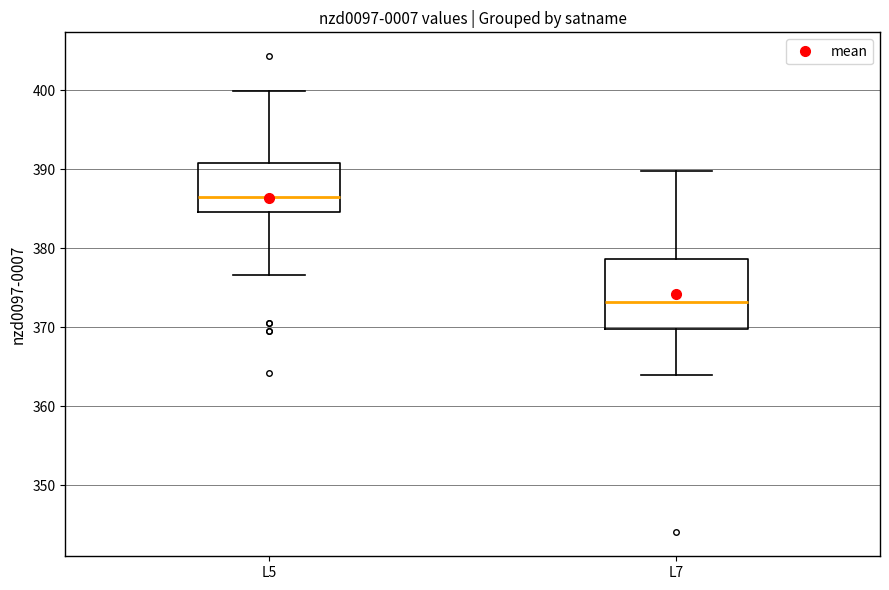

Which box has the lowest median line?

L7